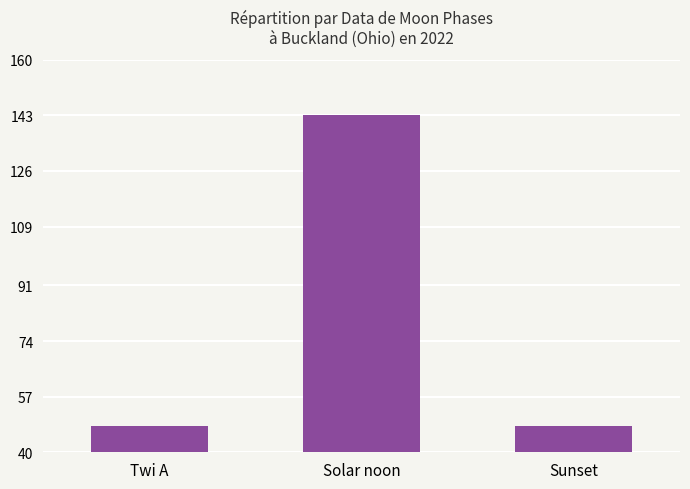

The chart shows a value of 48 at Twi A. True or false?

True